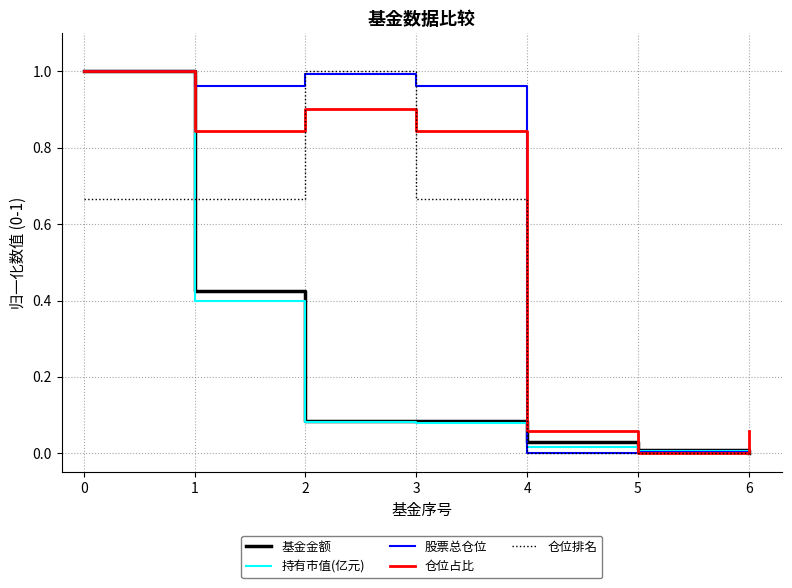

Which series changed the most between 2 and 5?

仓位排名